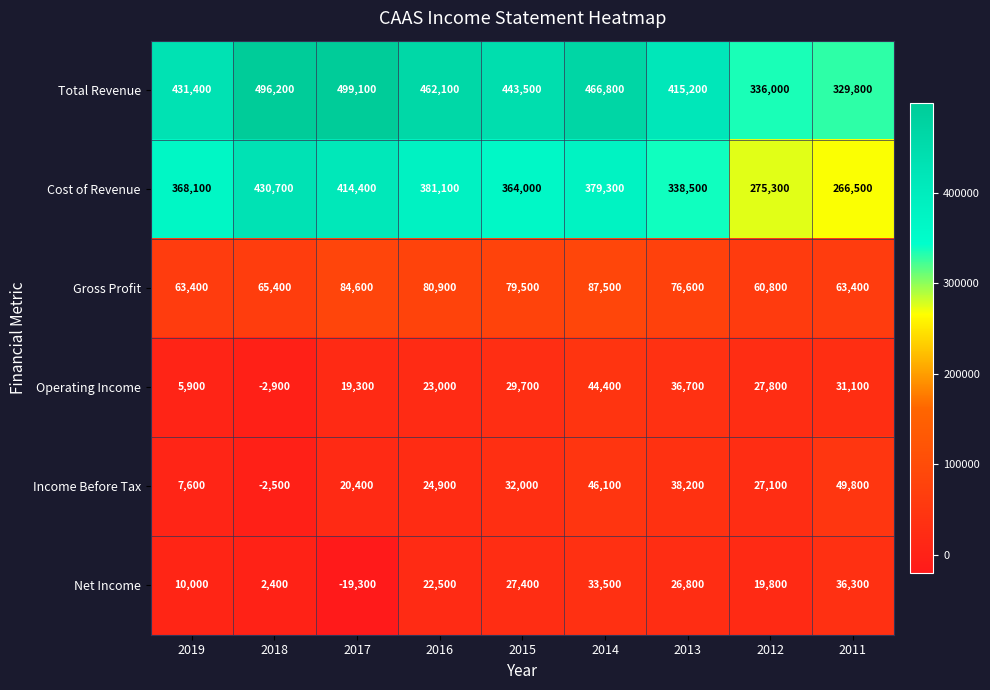

Which series changed the most between 2015 and 2013?

Total Revenue